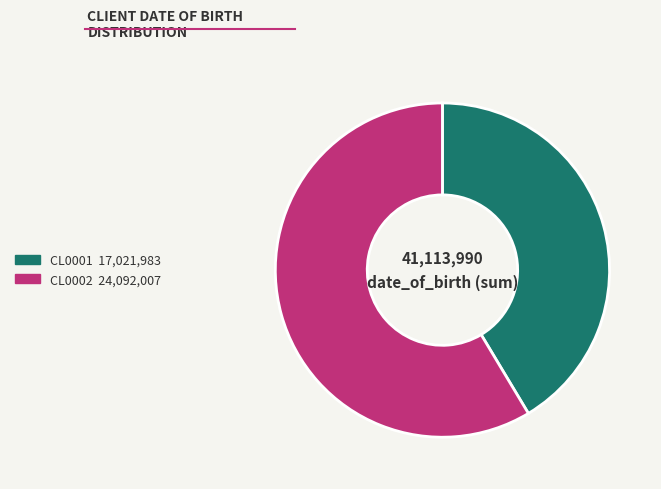

Between CL0002 and CL0001, which is larger?

CL0002